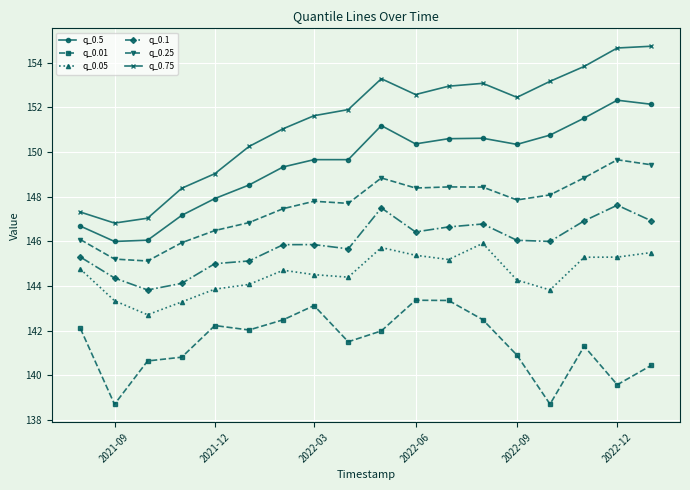

What is the sum of all q_0.75 values?

2724.0